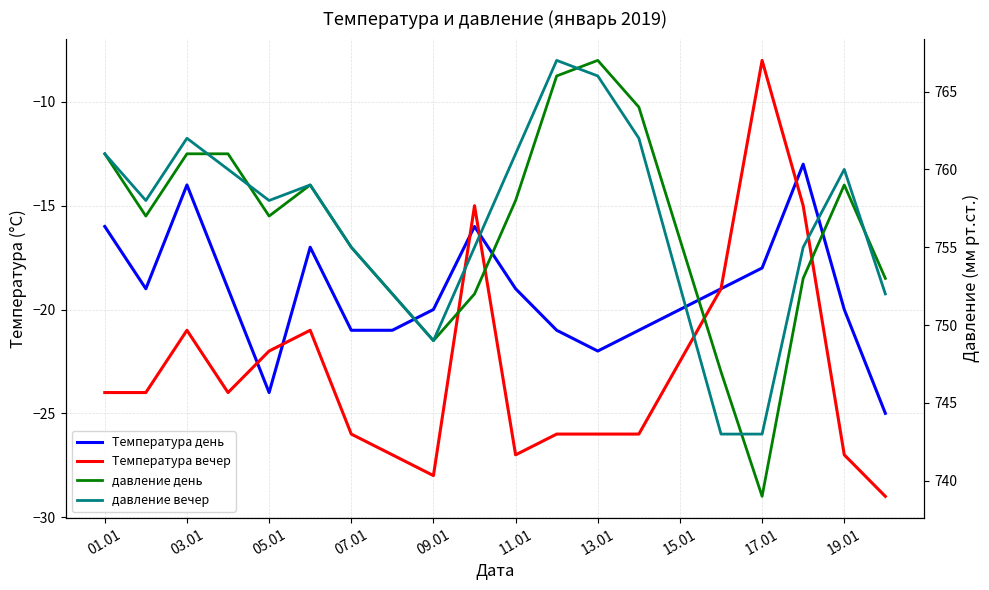

True or false: Температура день and Температура вечер cross at least once.

True